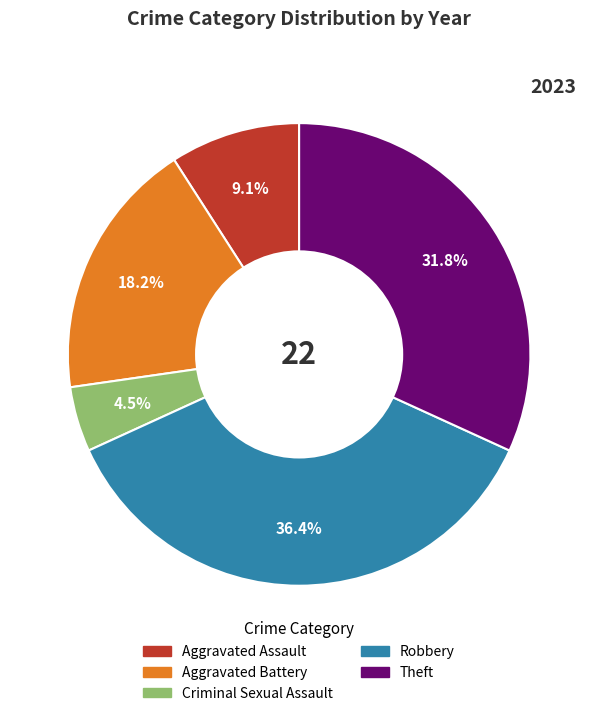

Does Aggravated Assault represent more than half of the total?

No